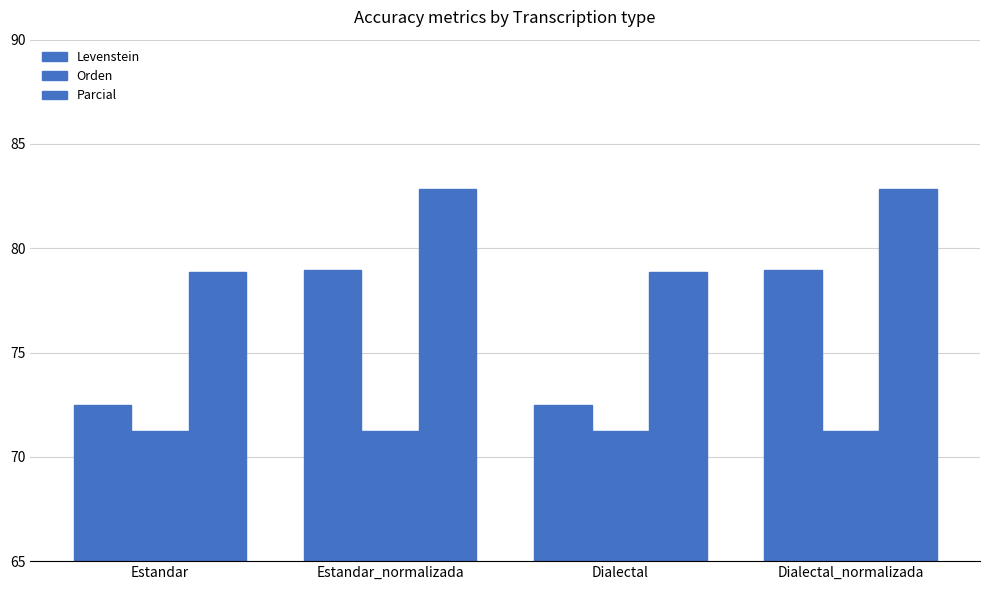

Count the number of data series in this chart.

3